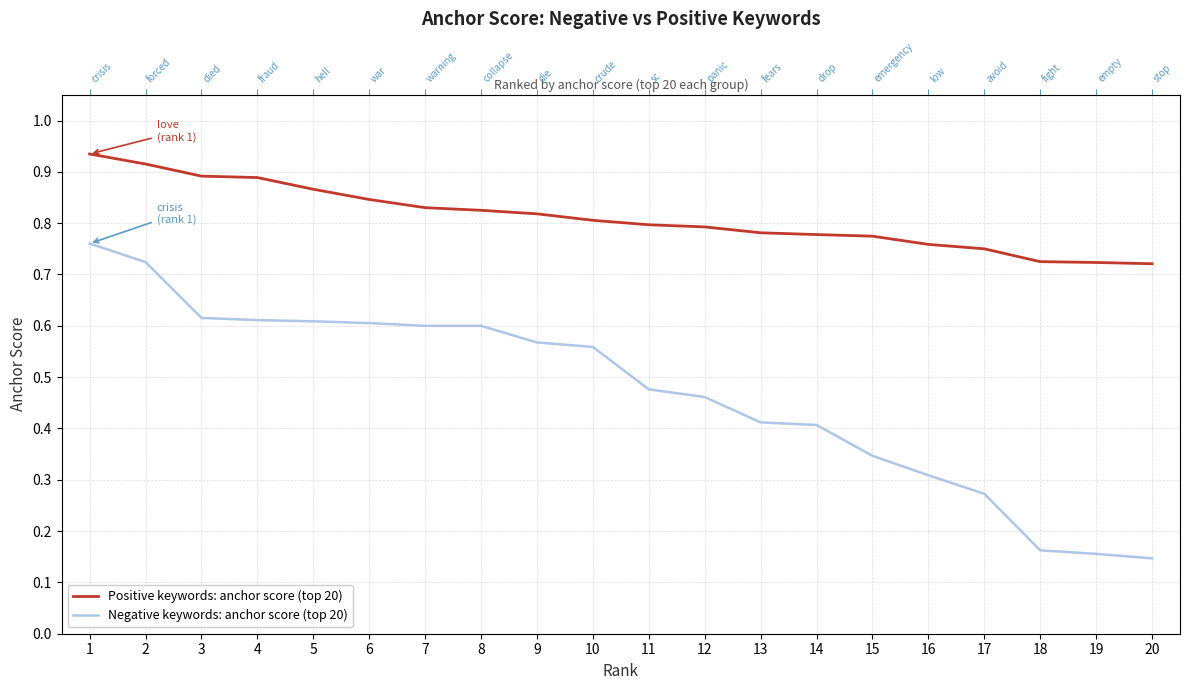

What is the average value of the Positive keywords: anchor score (top 20) series?

0.8